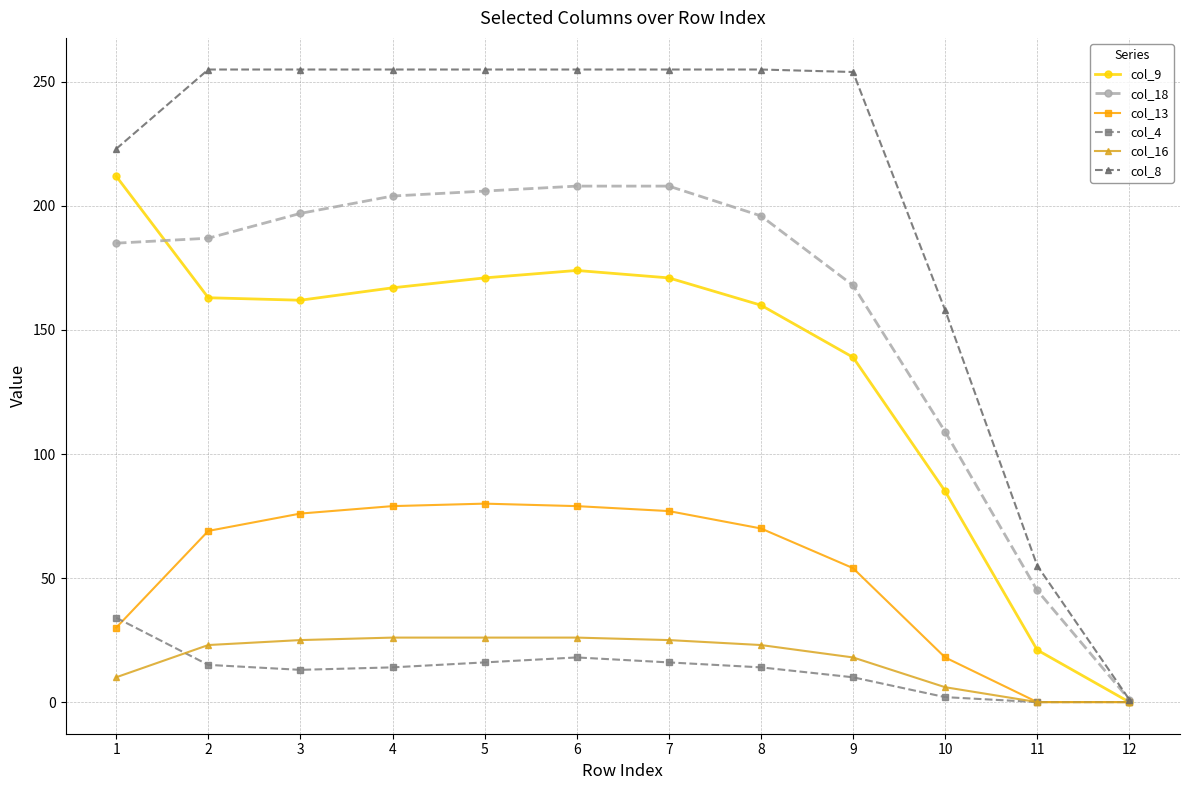

Is this an area chart (filled region under the line)?

No